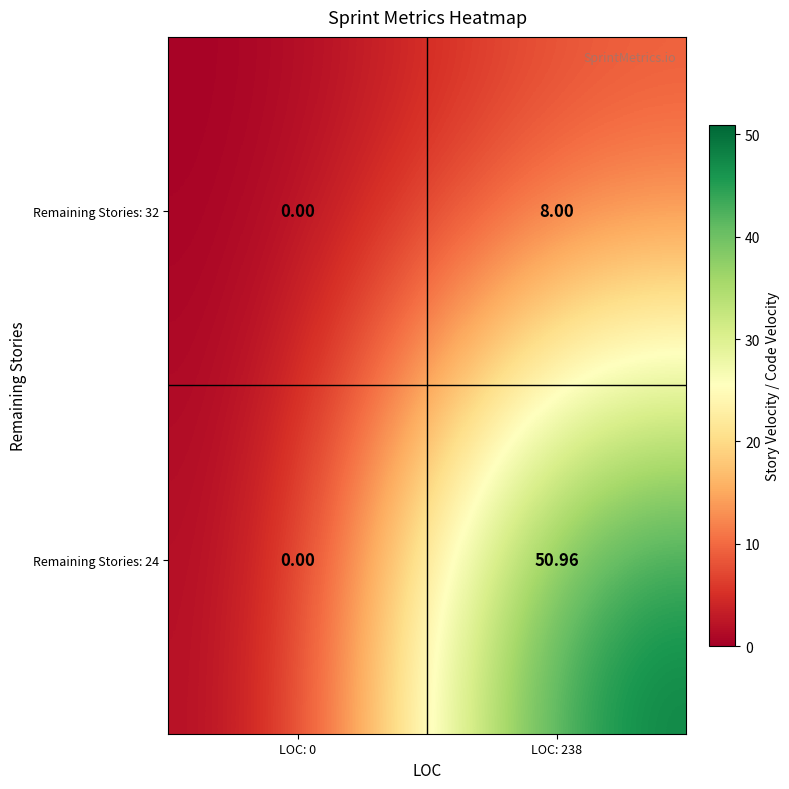

How many distinct data groups are displayed?

2